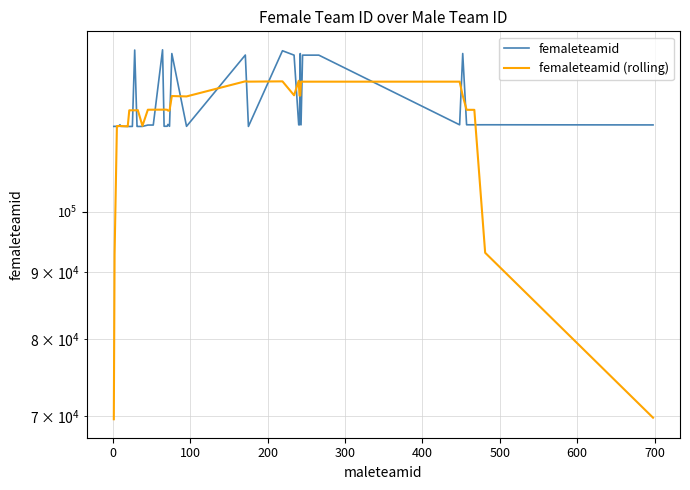

What is the maximum value for femaleteamid?

132588.0